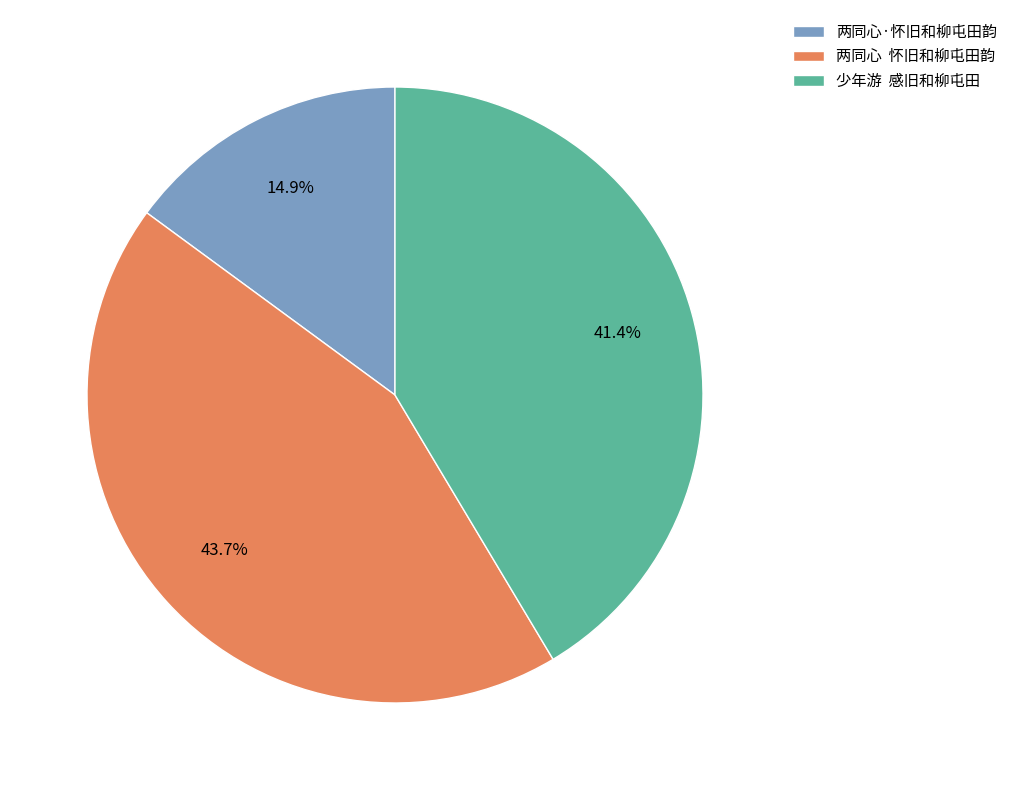

Rank the categories by value from highest to lowest.

两同心 怀旧和柳屯田韵, 少年游 感旧和柳屯田, 两同心·怀旧和柳屯田韵